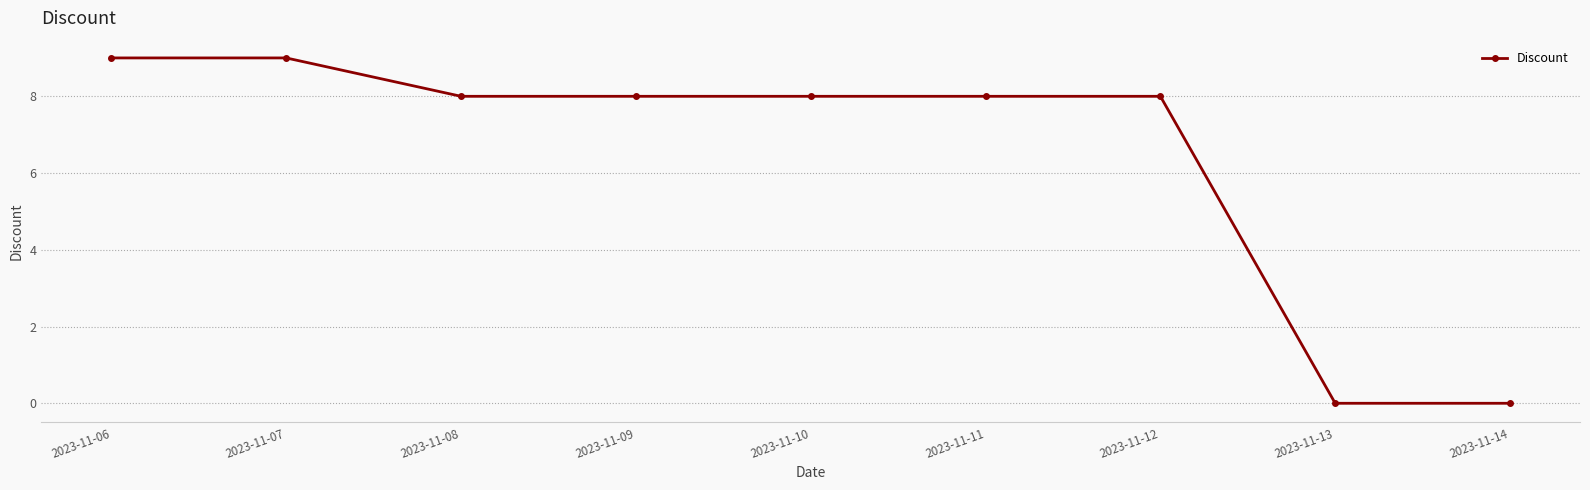

What is the difference between the maximum and minimum values?

9